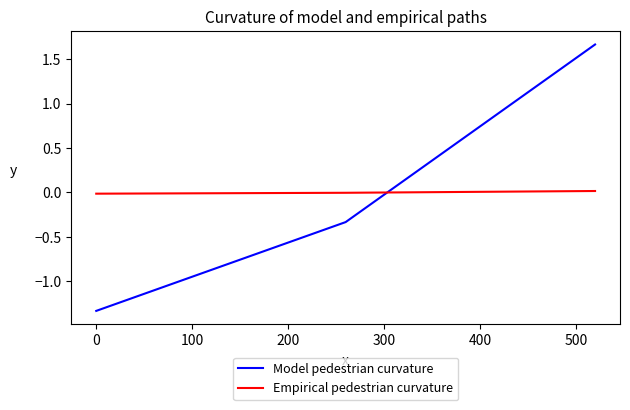

Which series has the largest range (max minus min)?

Model pedestrian curvature